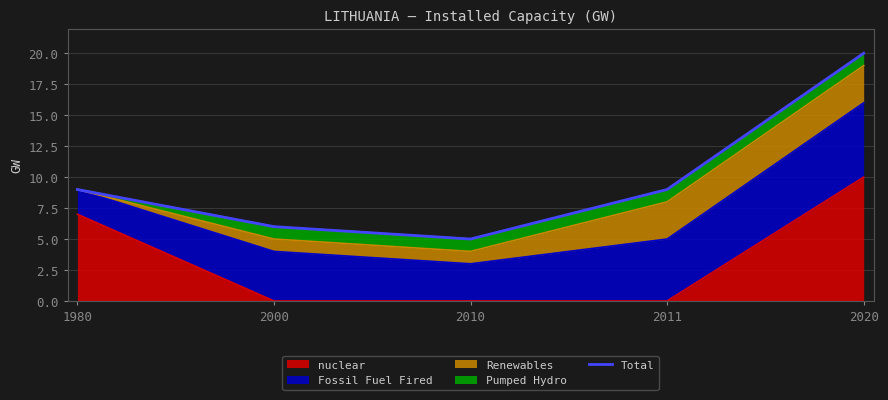

List the labels in order of value, smallest first.

2010, 2000, 1980, 2011, 2020